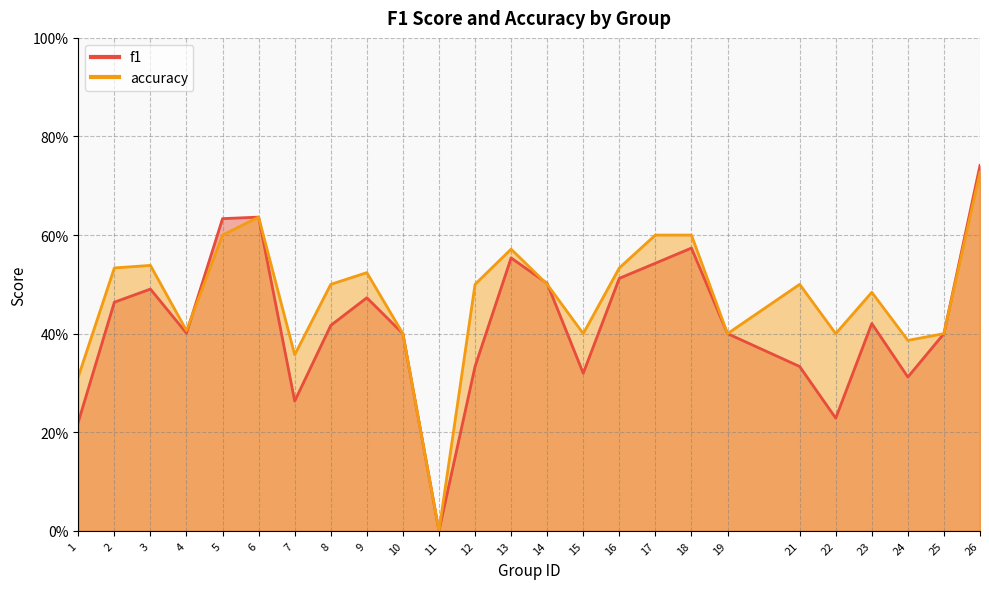

How many intersections are there between accuracy and f1?

5